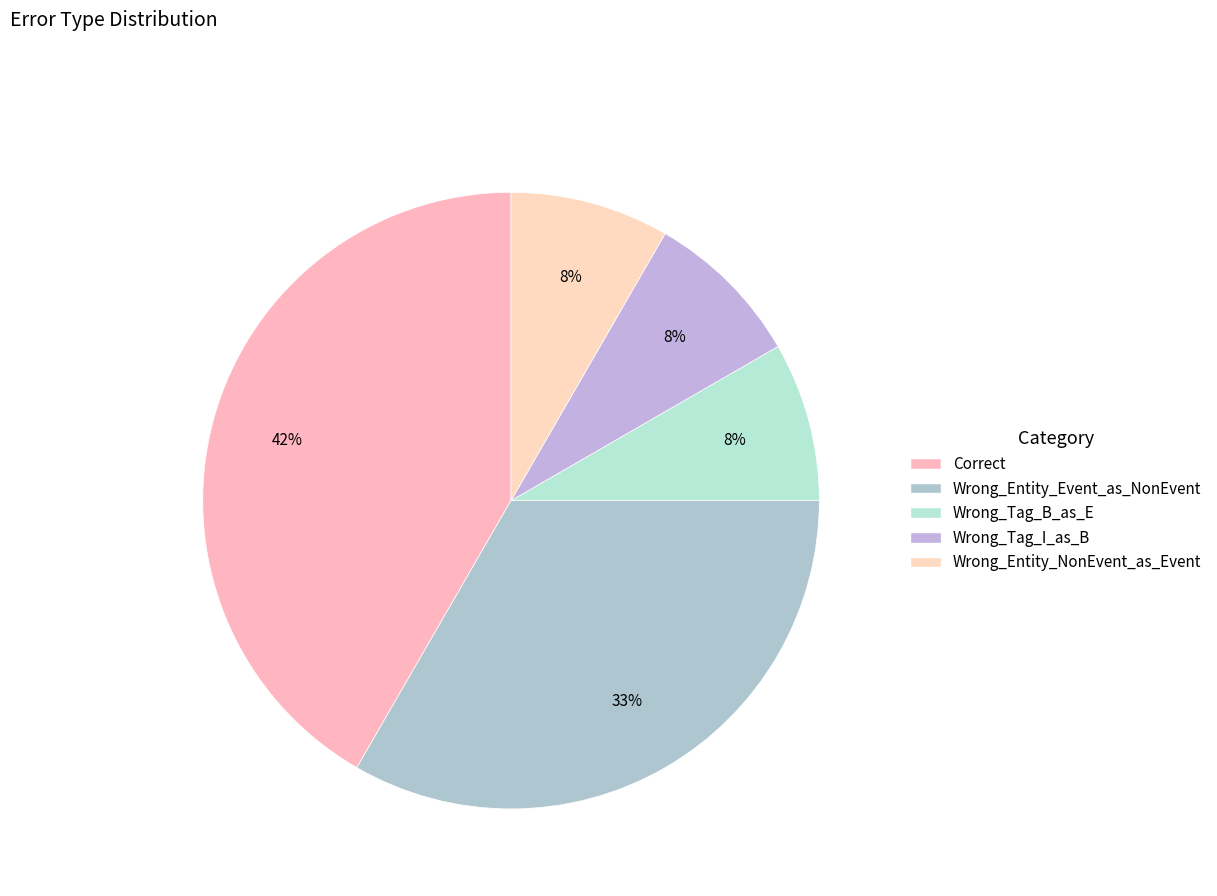

The Wrong_Tag_B_as_E slice represents 8% of the pie. True or false?

True